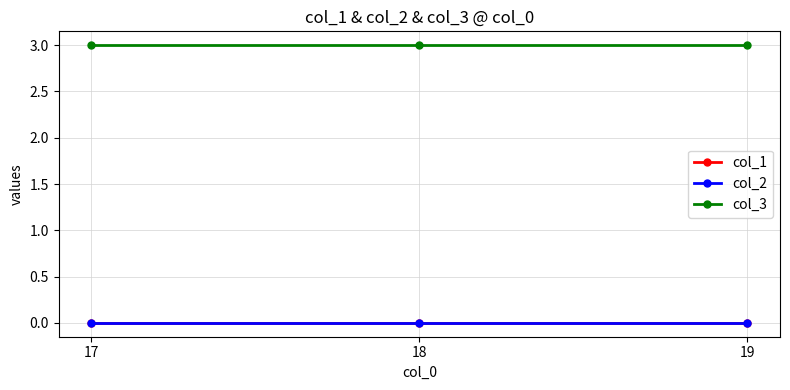

What is the maximum value shown in the chart?

3